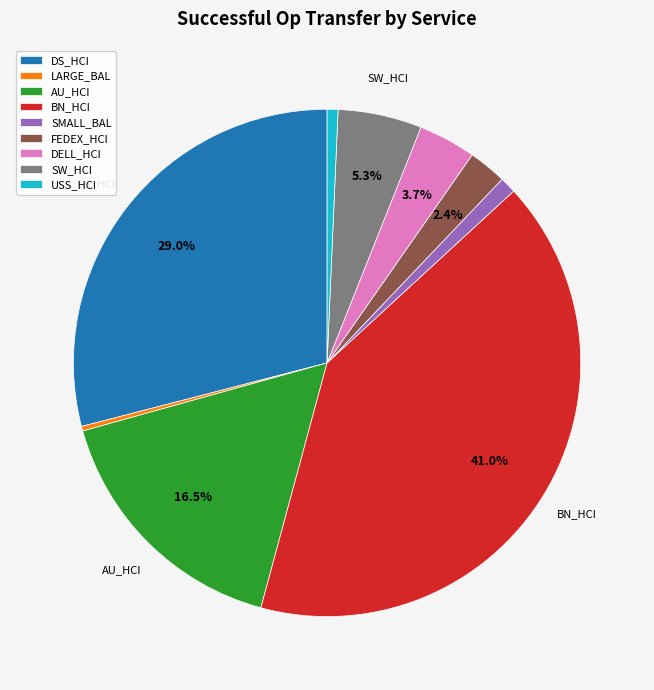

How much of the chart is everything except SW_HCI?

94.7%